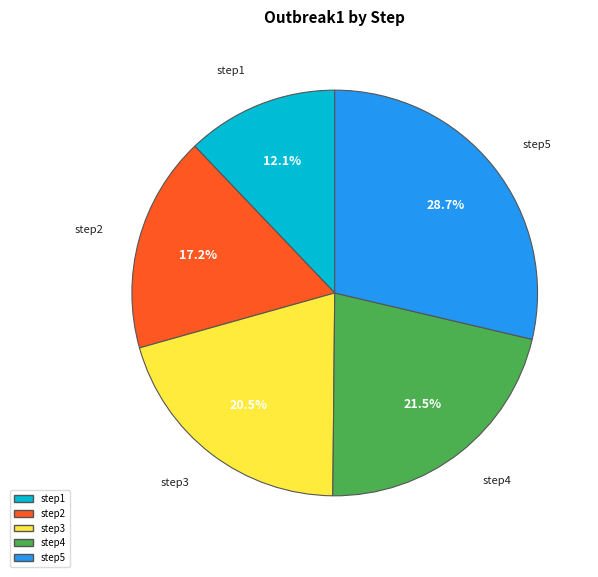

What percentage do step1 and step3 together represent?

32.6%